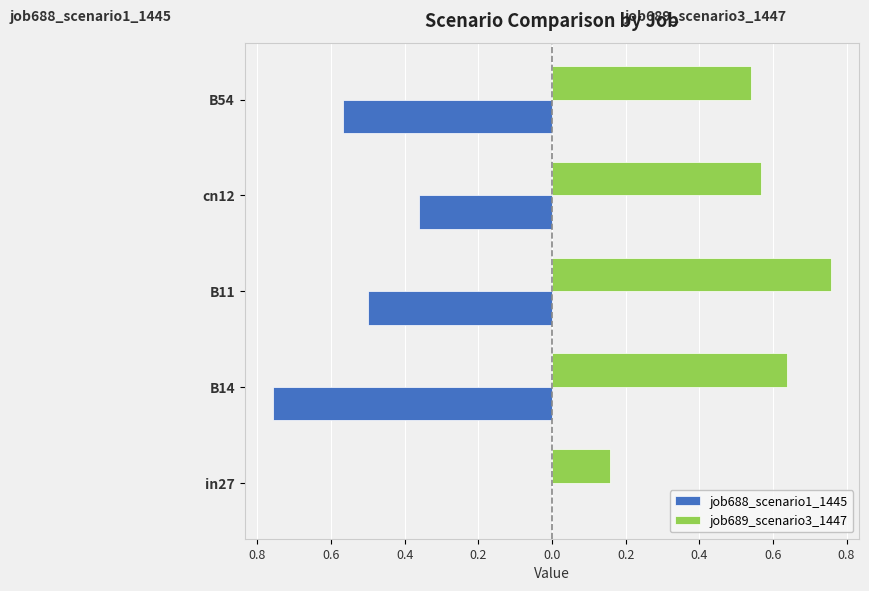

Reading left to right, what are all the values shown in this chart?

job688_scenario1_1445: 0.0	-0.8	-0.5	-0.4	-0.6
job689_scenario3_1447: 0.2	0.6	0.8	0.6	0.5